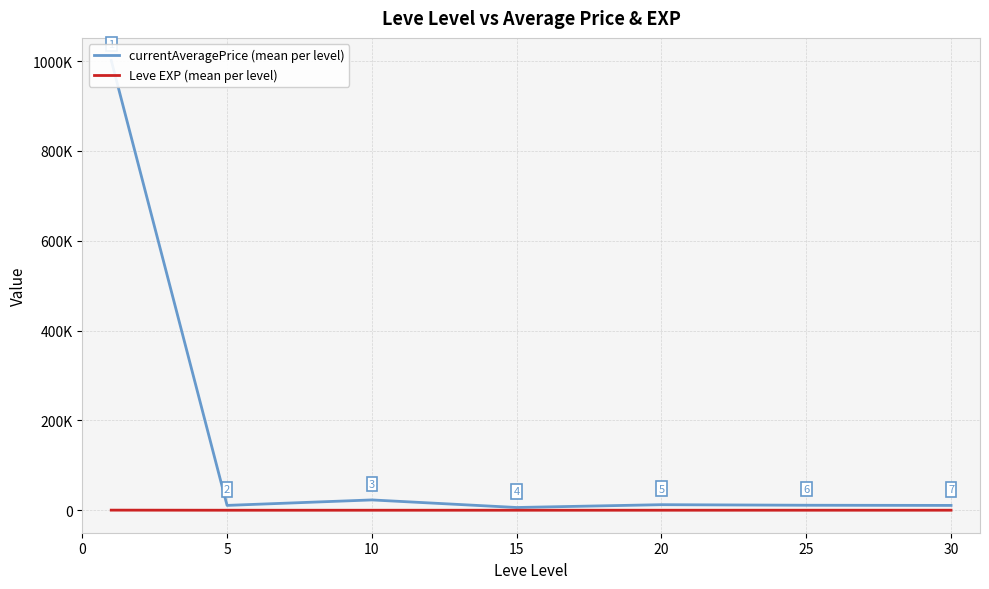

Is it true that Leve EXP (mean per level) equals 1.4 at 5?

False